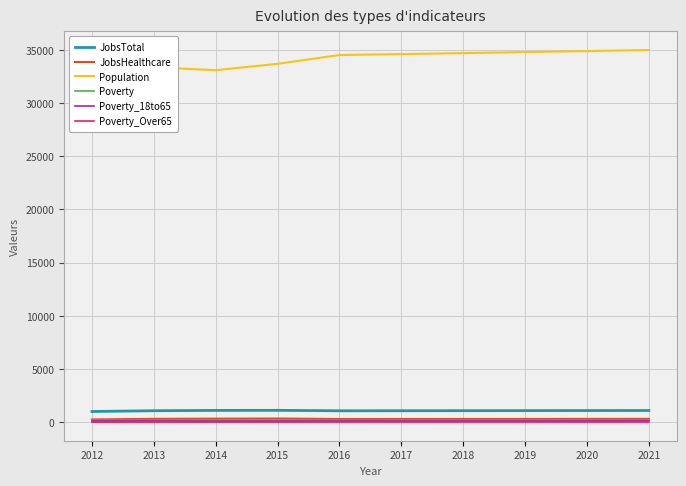

Is it true that JobsTotal equals 1086 at 2013?

True